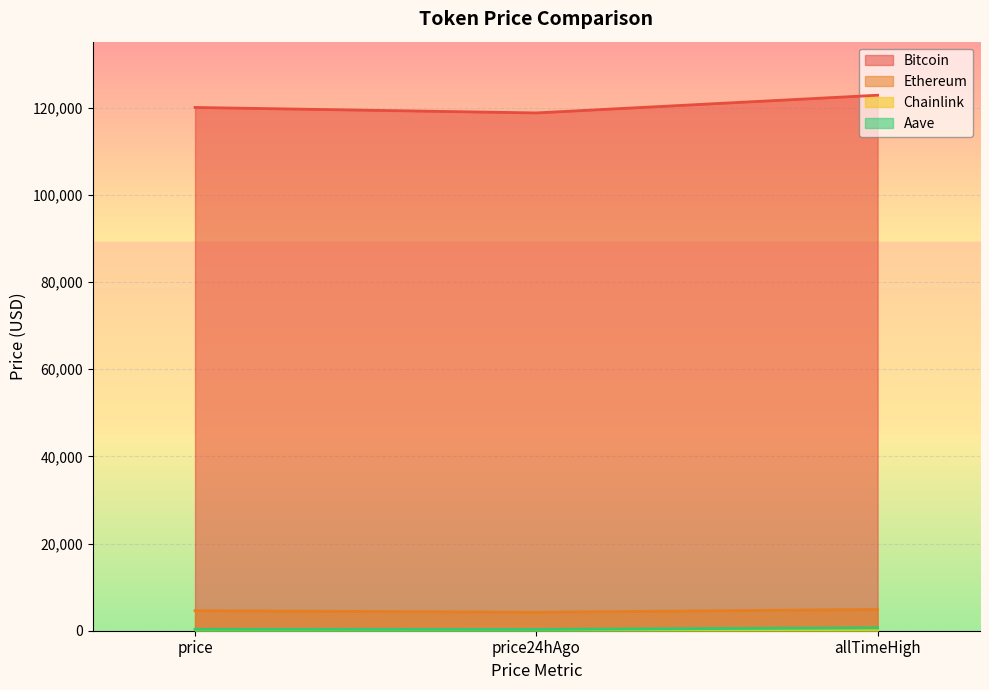

What is the difference between the maximum and minimum values in the Chainlink series?

31.5